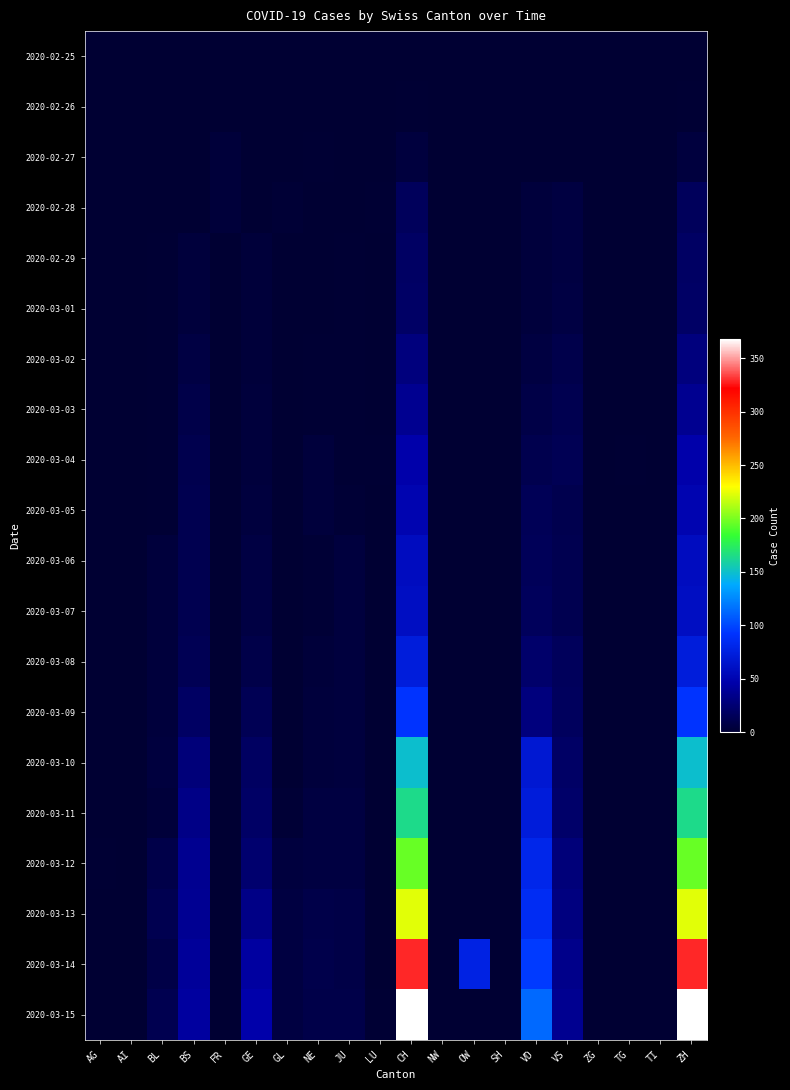

At NE, list the series in order from largest to smallest.

2020-03-14, 2020-03-13, 2020-03-15, 2020-03-11, 2020-03-12, 2020-03-04, 2020-03-05, 2020-03-09, 2020-03-10, 2020-03-08, 2020-03-06, 2020-03-07, 2020-02-27, 2020-03-02, 2020-03-03, 2020-02-25, 2020-02-26, 2020-02-28, 2020-02-29, 2020-03-01